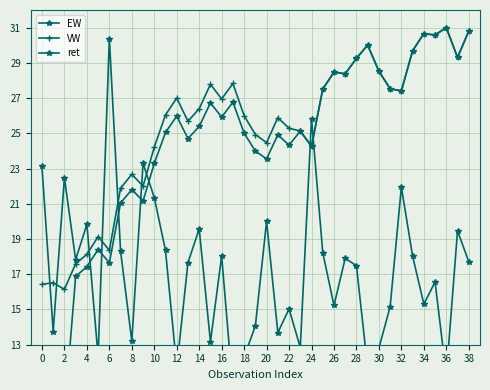

The value of VW at 22 is 40.8. True or false?

False